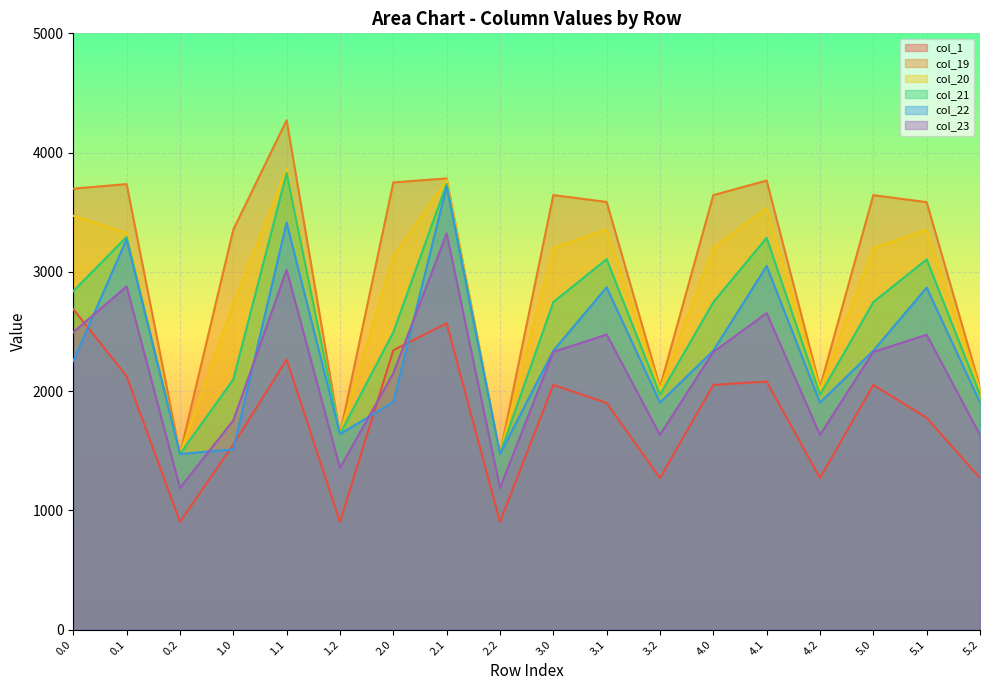

At which category does 0.x reach its first local valley?

0.2